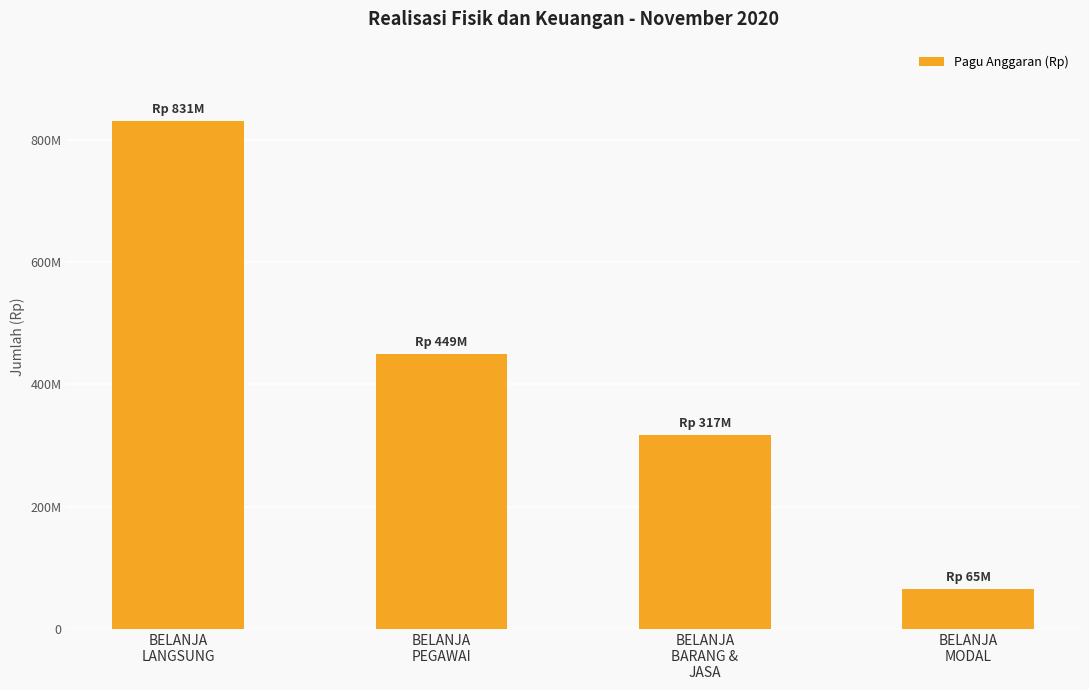

The chart shows a value of 1083591253 at BELANJA
LANGSUNG. True or false?

False